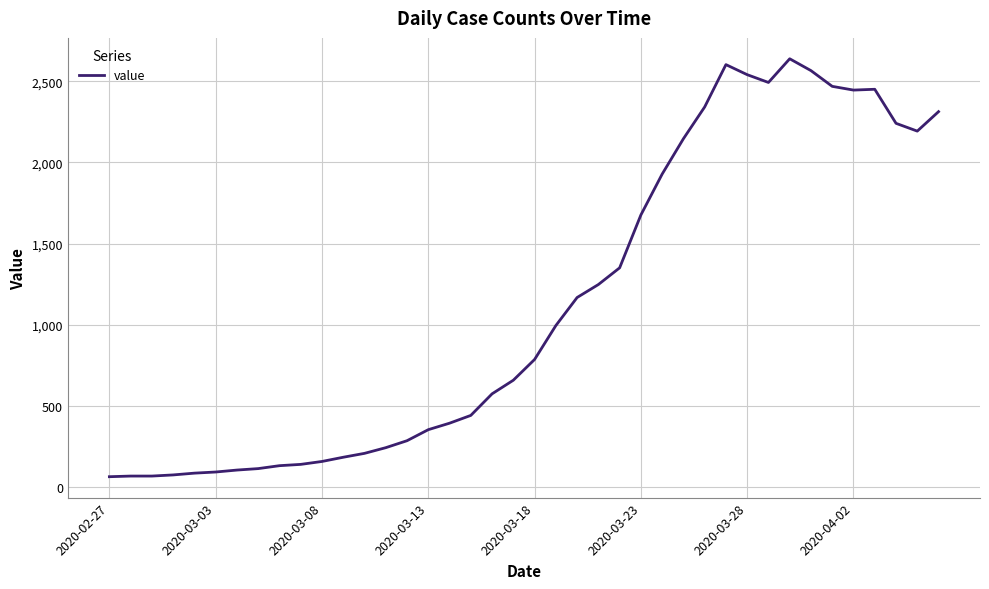

What is the average value?

1125